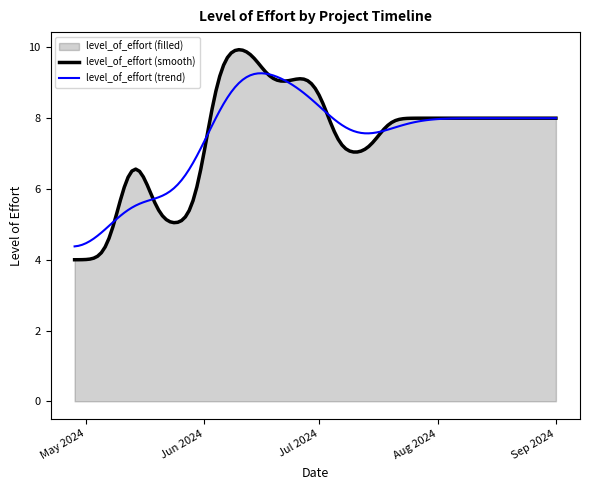

Rank the series by their maximum value, from highest to lowest.

level_of_effort (smooth), level_of_effort (trend)